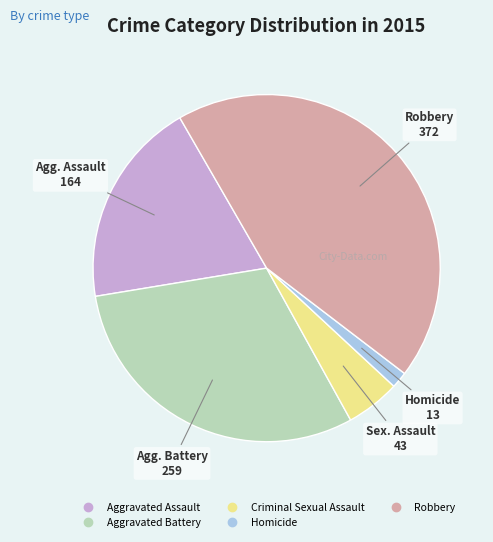

Combined, do Homicide and Aggravated Battery account for over 50%?

No